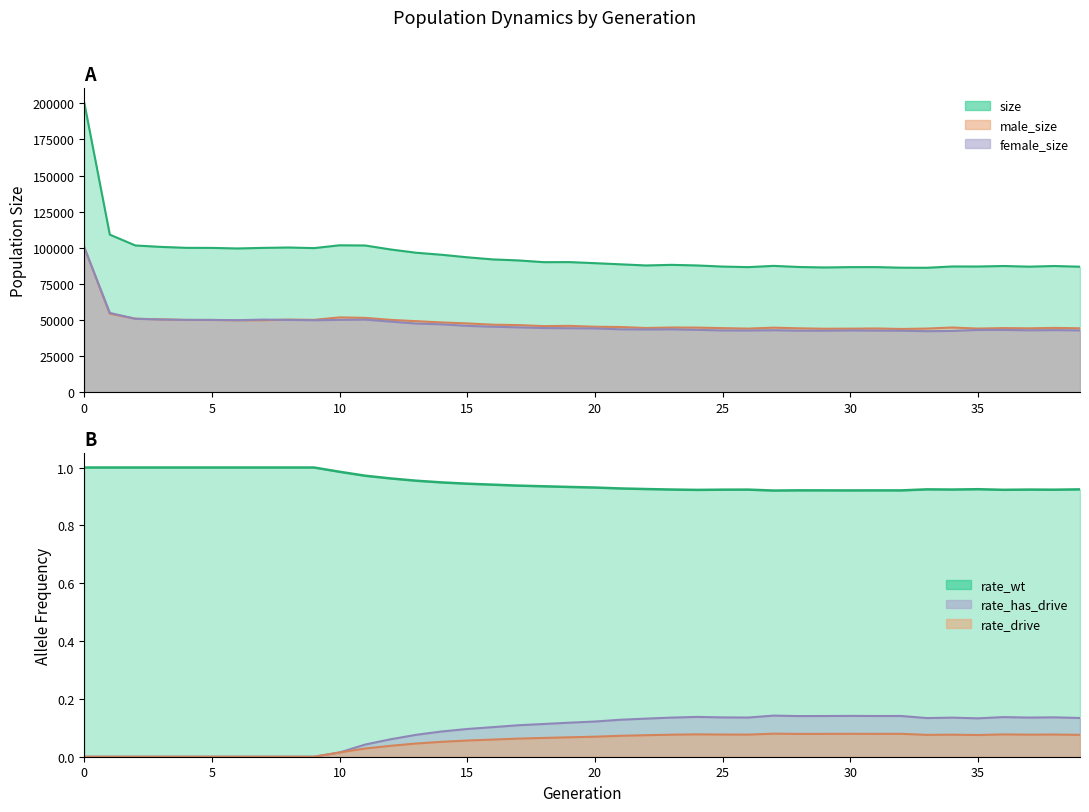

What is the difference between the maximum and minimum values in the size series?

114324.0